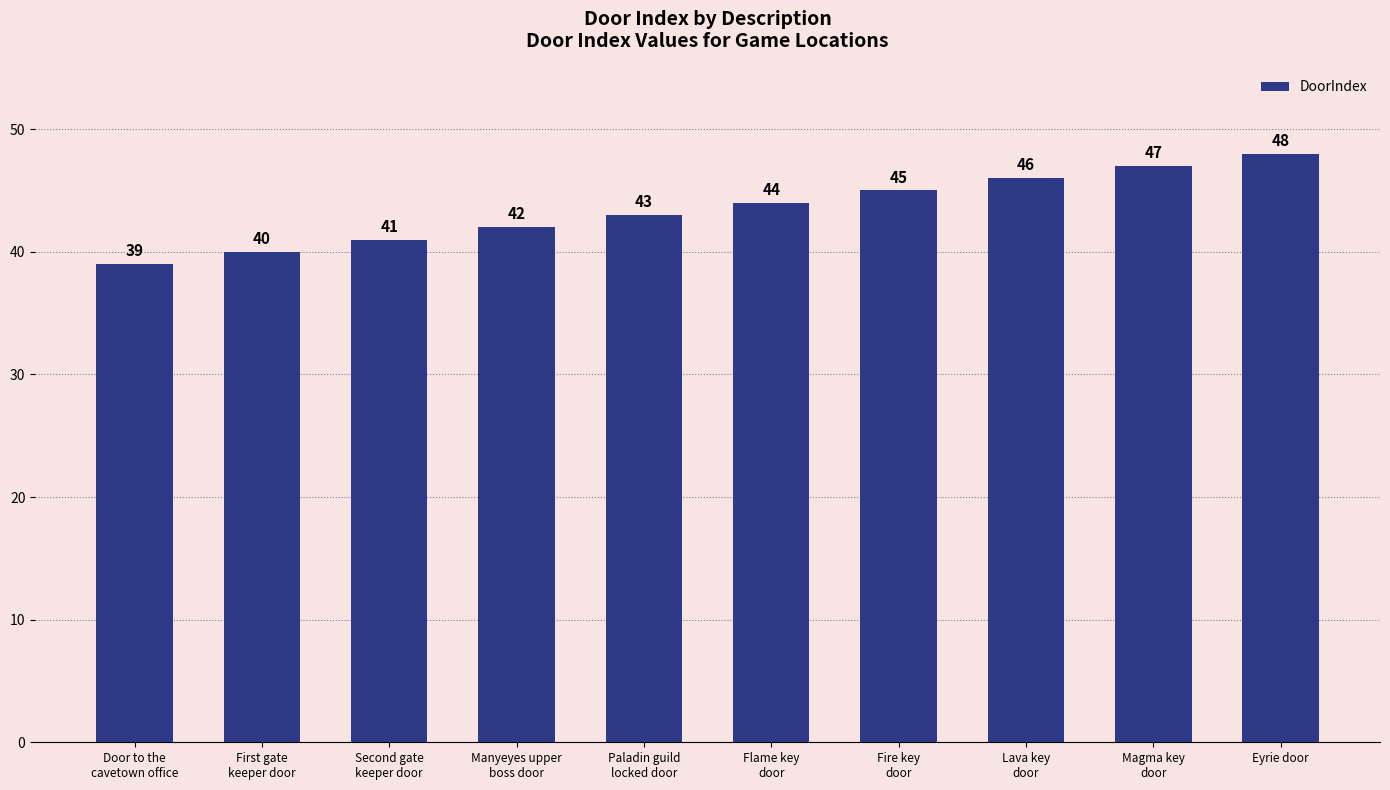

What is the change in value from First gate
keeper door to Paladin guild
locked door?

+3